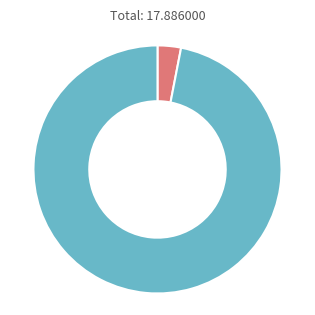

How many slices are in this pie chart?

2